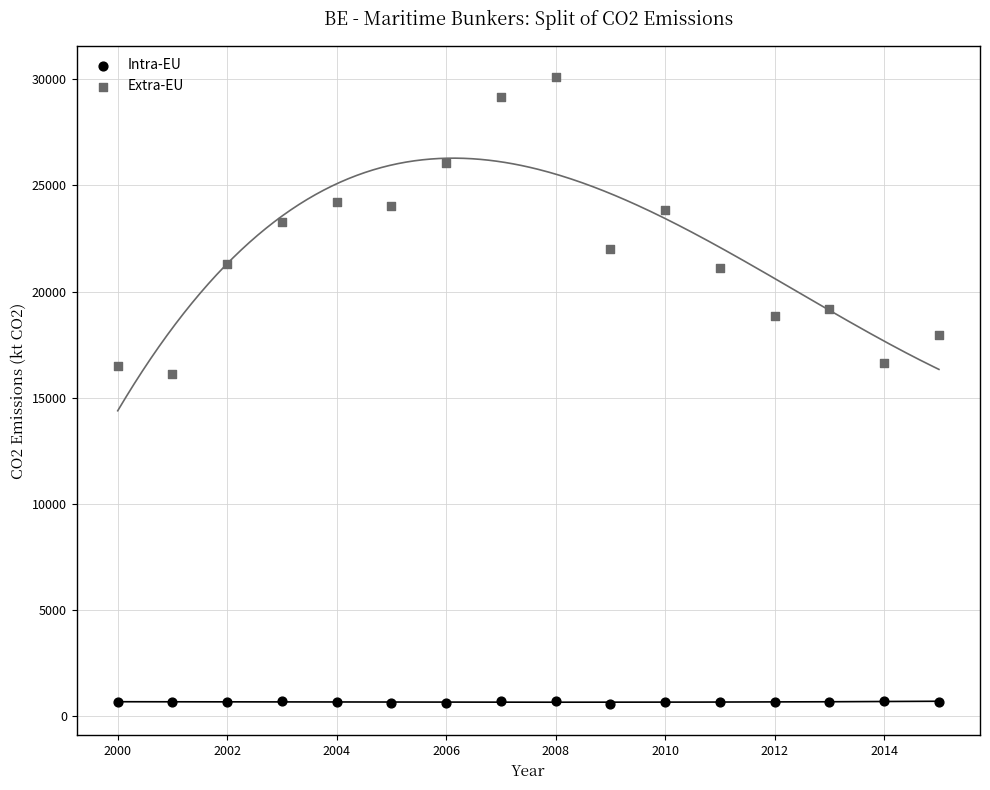

Which series contains the lowest Y value?

Intra-EU